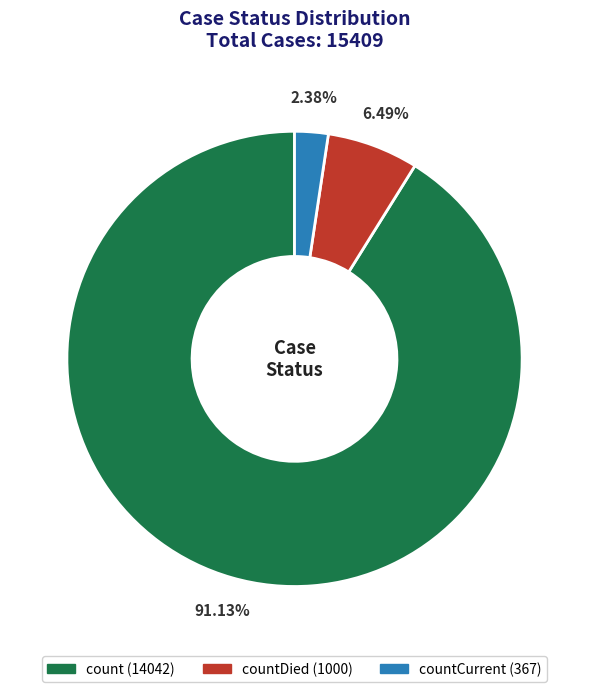

Is there any slice that represents more than half of the pie?

Yes